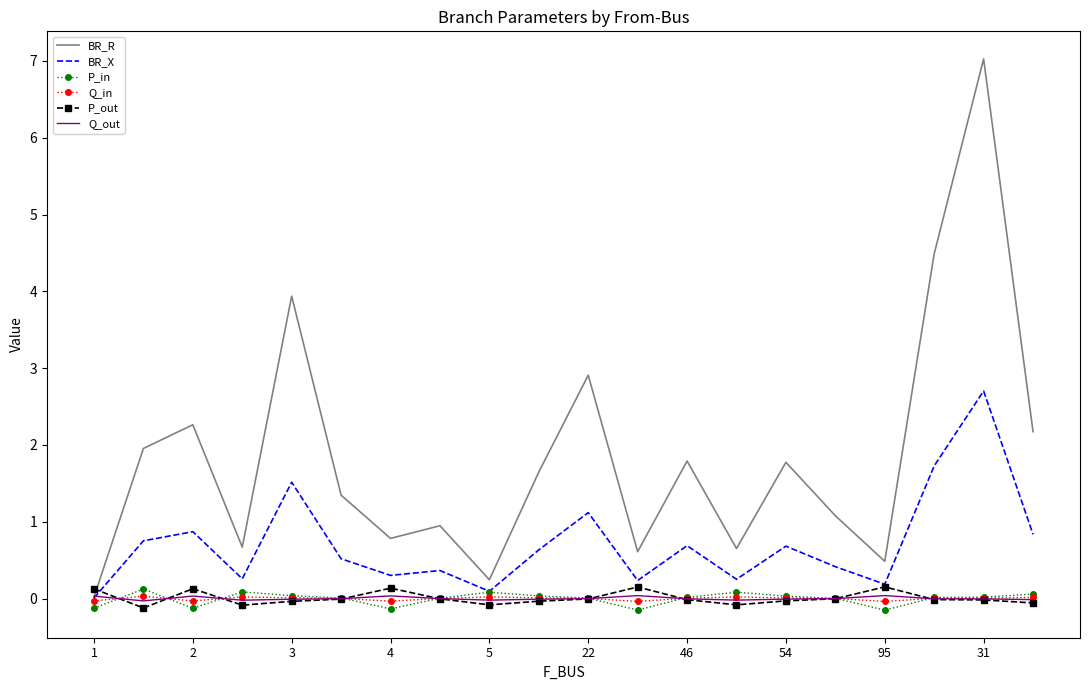

Which series has the largest total across all categories?

BR_R